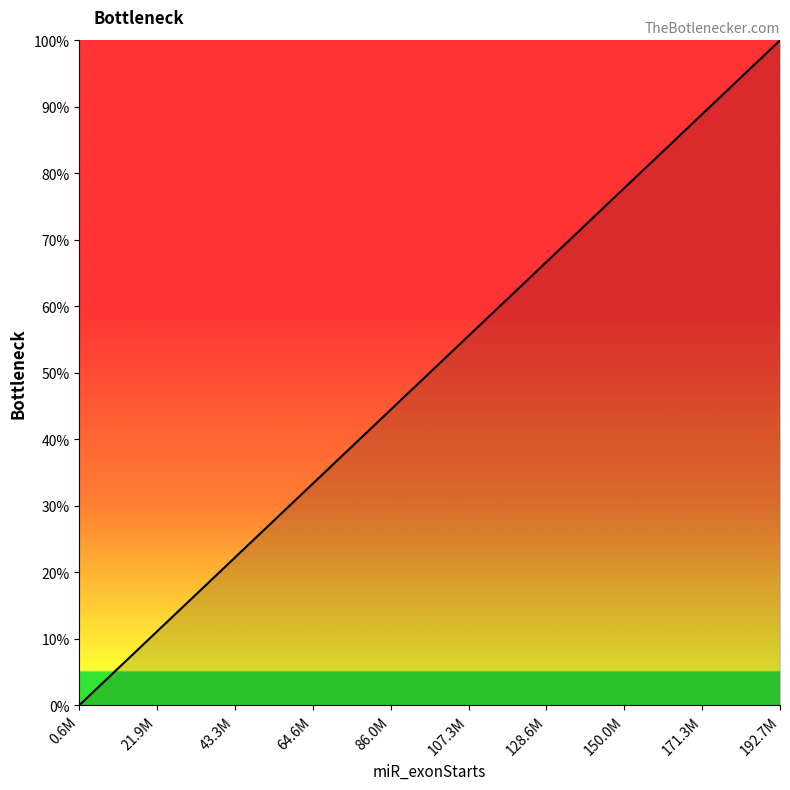

What is the greatest value displayed?

100.0